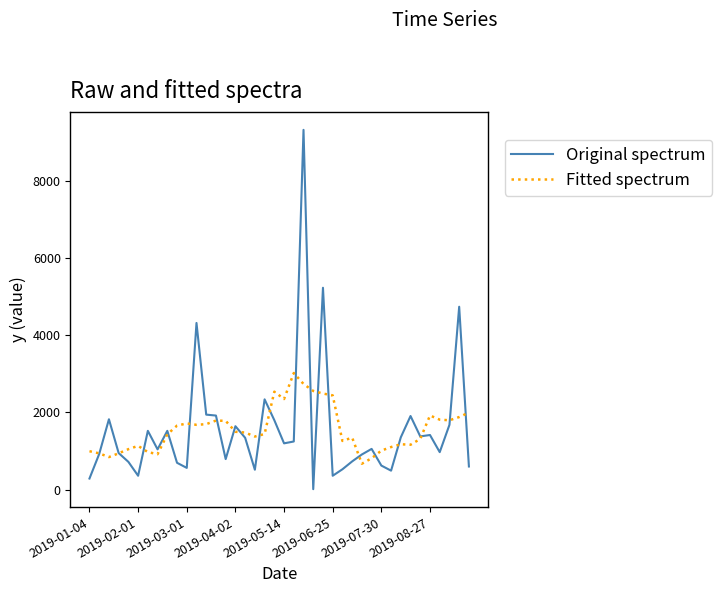

What is the minimum value for Fitted spectrum?

672.0